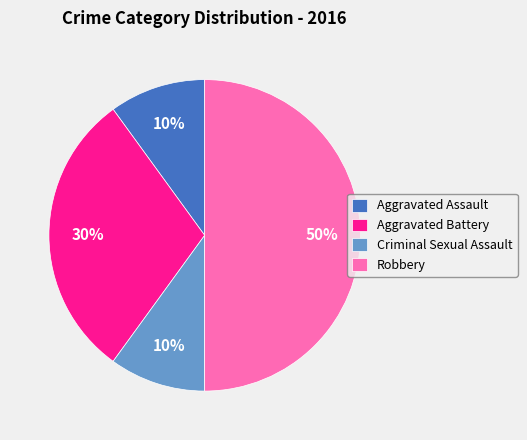

Combined, do Aggravated Assault and Criminal Sexual Assault account for over 50%?

No